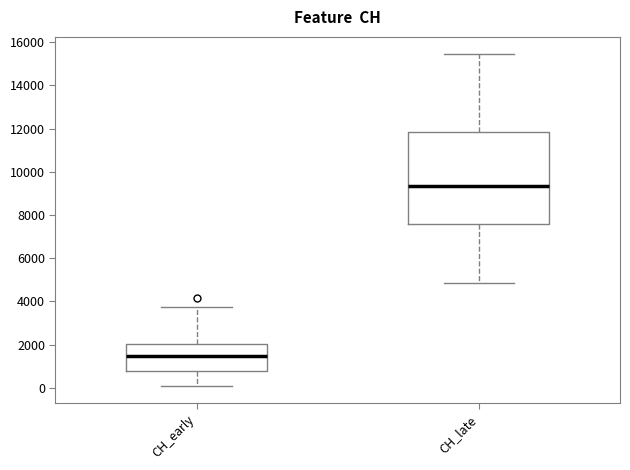

Which box's median line is the highest?

CH_late